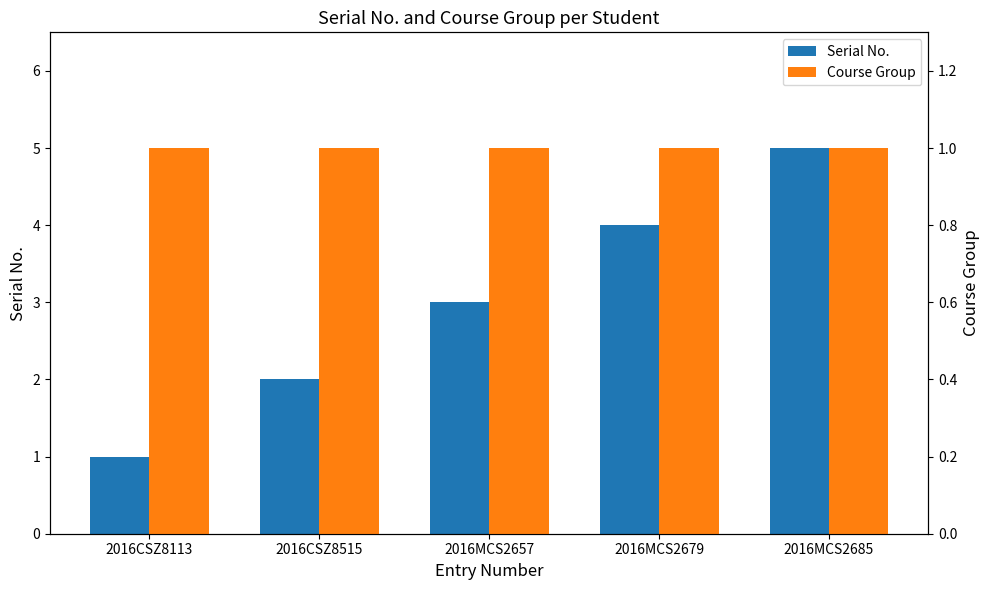

What is the minimum value for Serial No.?

1